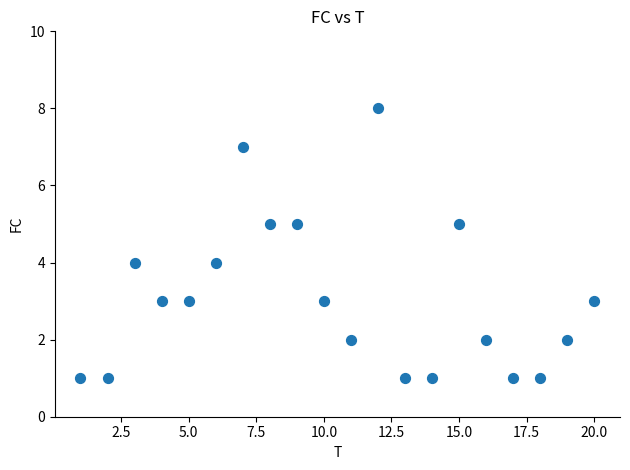

What is the range of Y values (max minus min)?

7